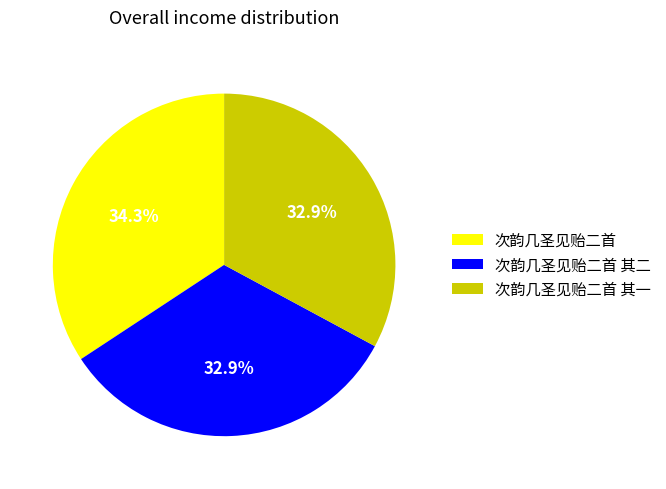

Is there a majority slice in this chart?

No